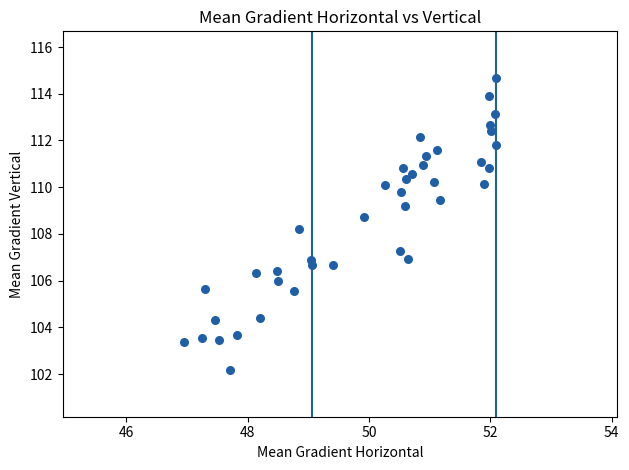

What Y value in the scatter plot is closest to 108?

108.2